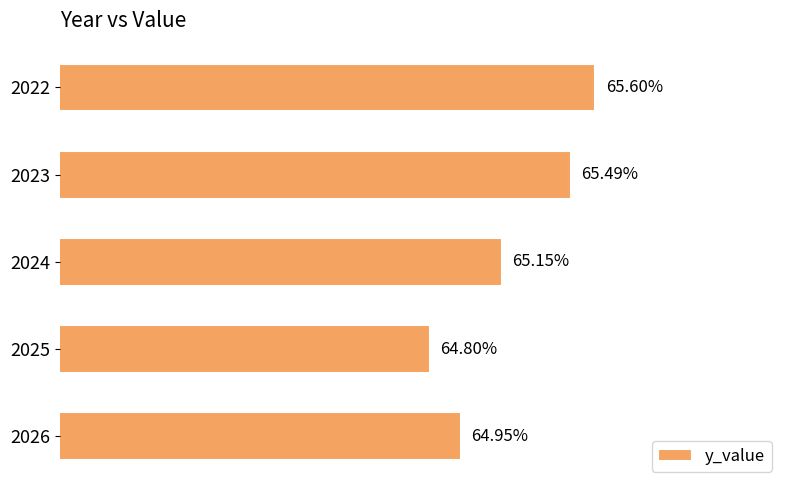

List the labels in order of value, largest first.

2022, 2023, 2024, 2026, 2025